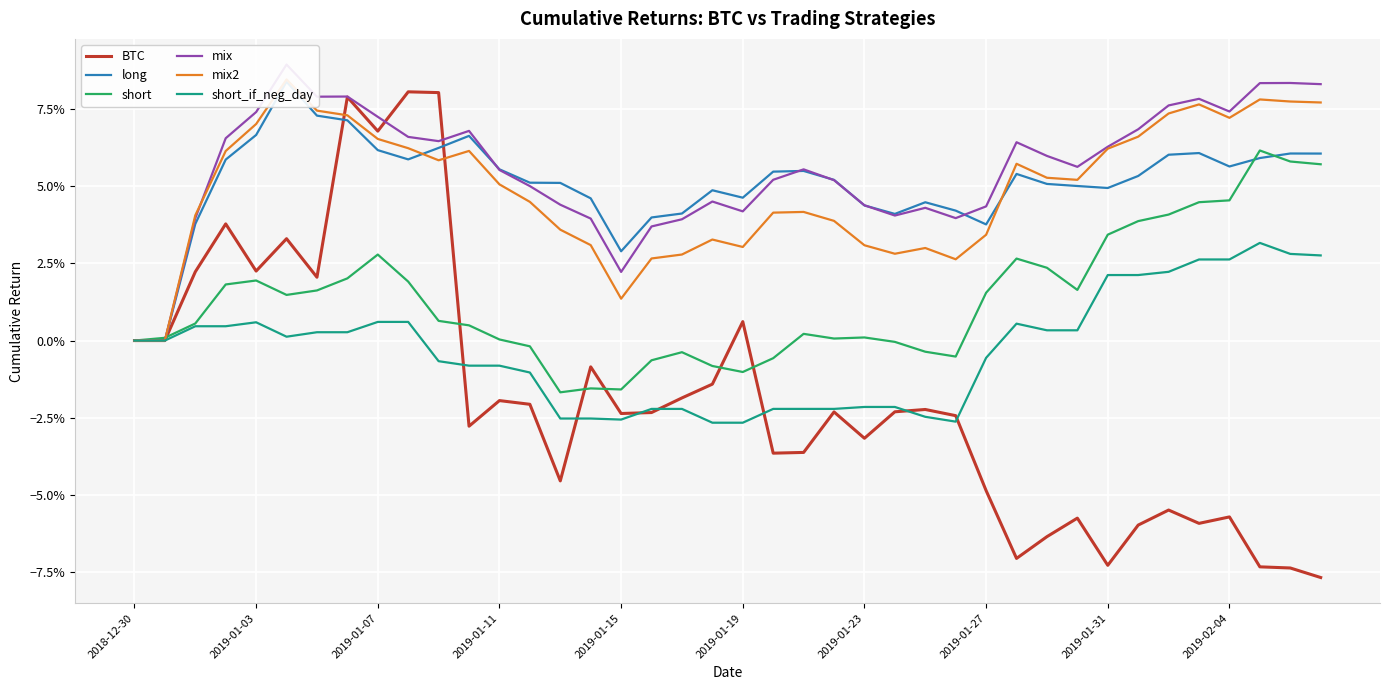

At which label is short closest to 0?

2018-12-30